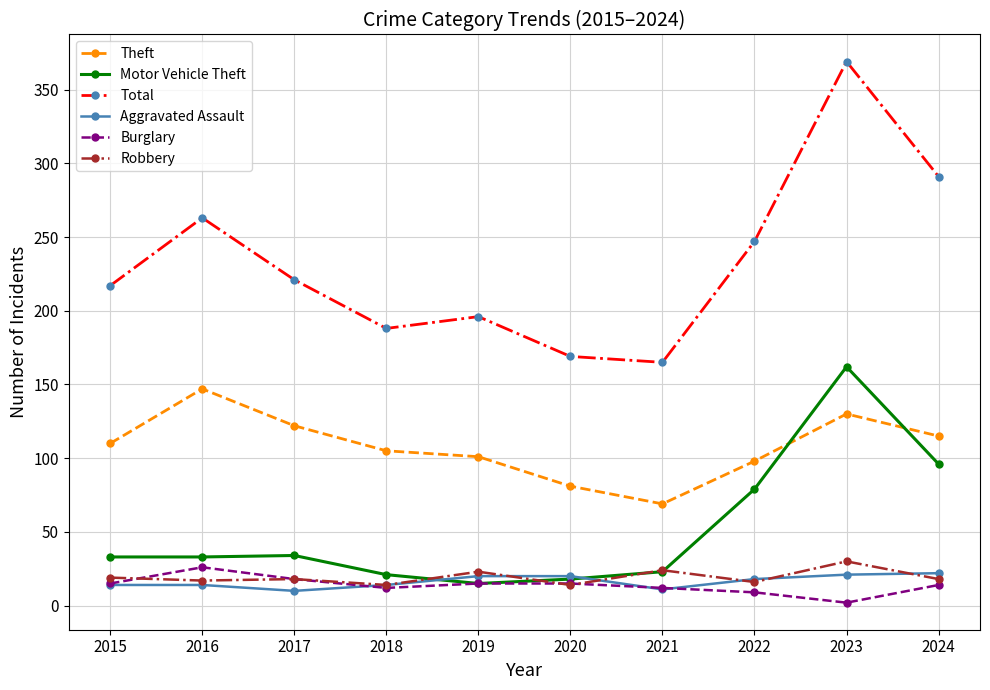

Between which two adjacent categories do Theft and Motor Vehicle Theft first intersect?

2022 and 2023